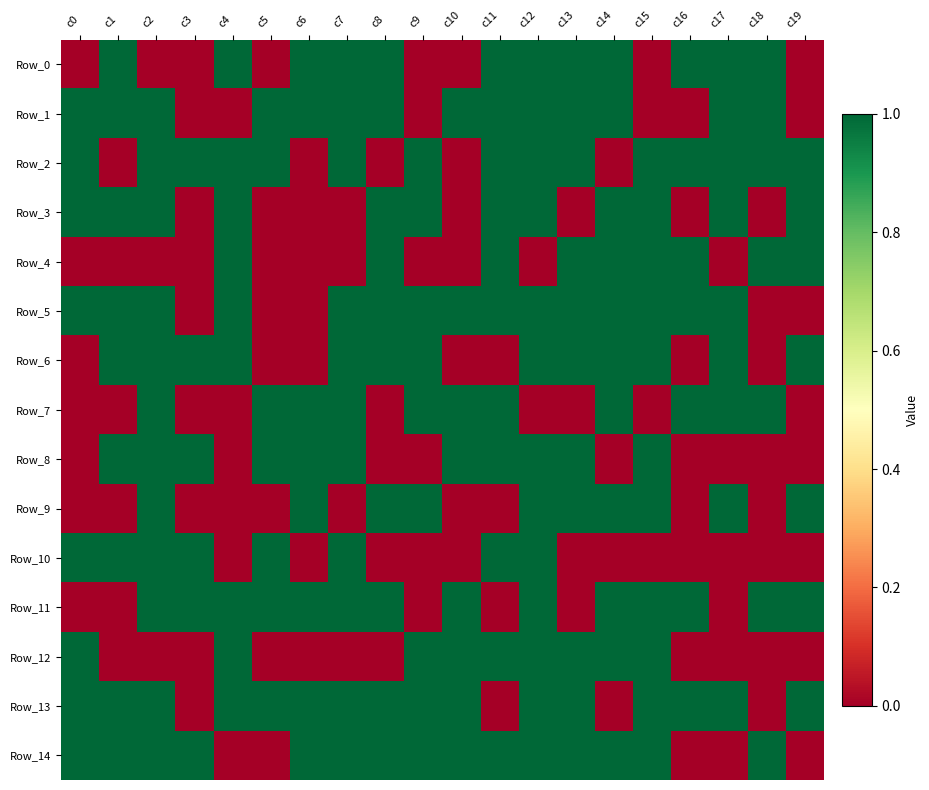

Which series has the widest spread of values?

Row_0